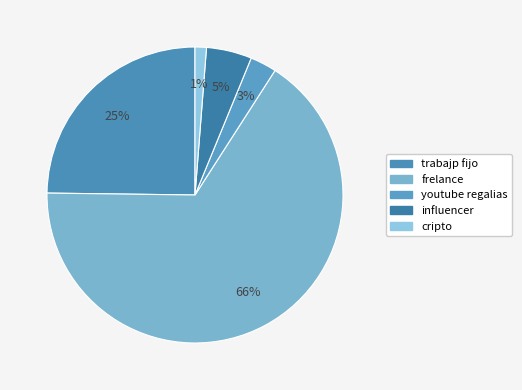

Combined, what portion of the pie is influencer and frelance?

71.1%